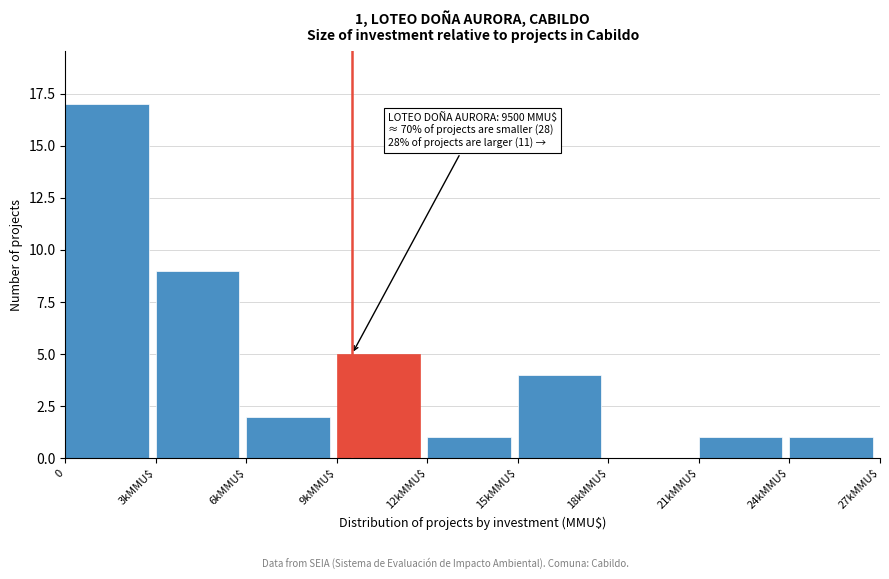

What is the change in value from 0 to 24kMMU$?

-16